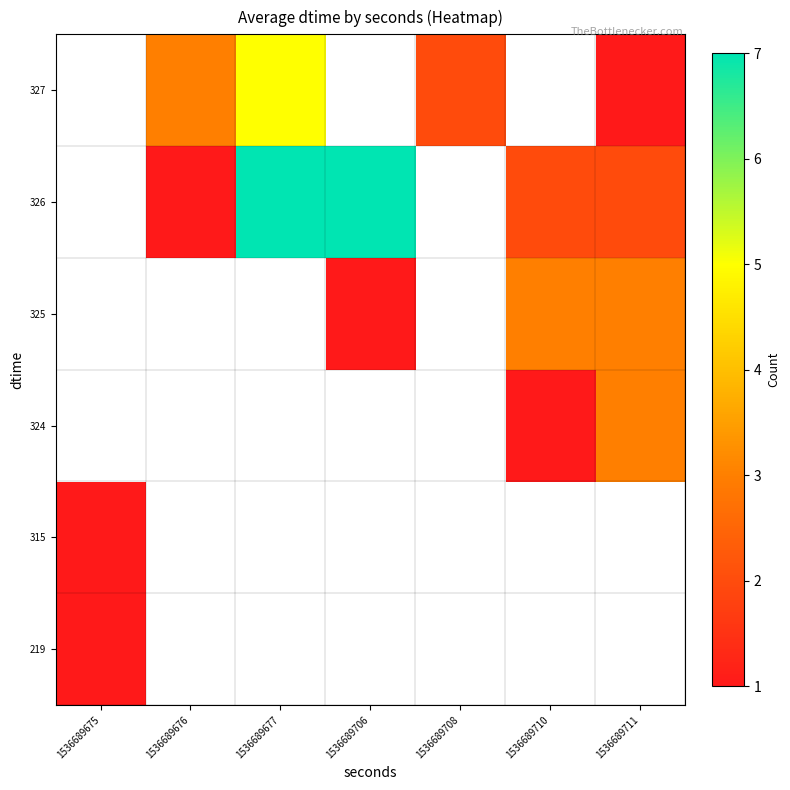

At how many categories does at least one series exceed 6?

2